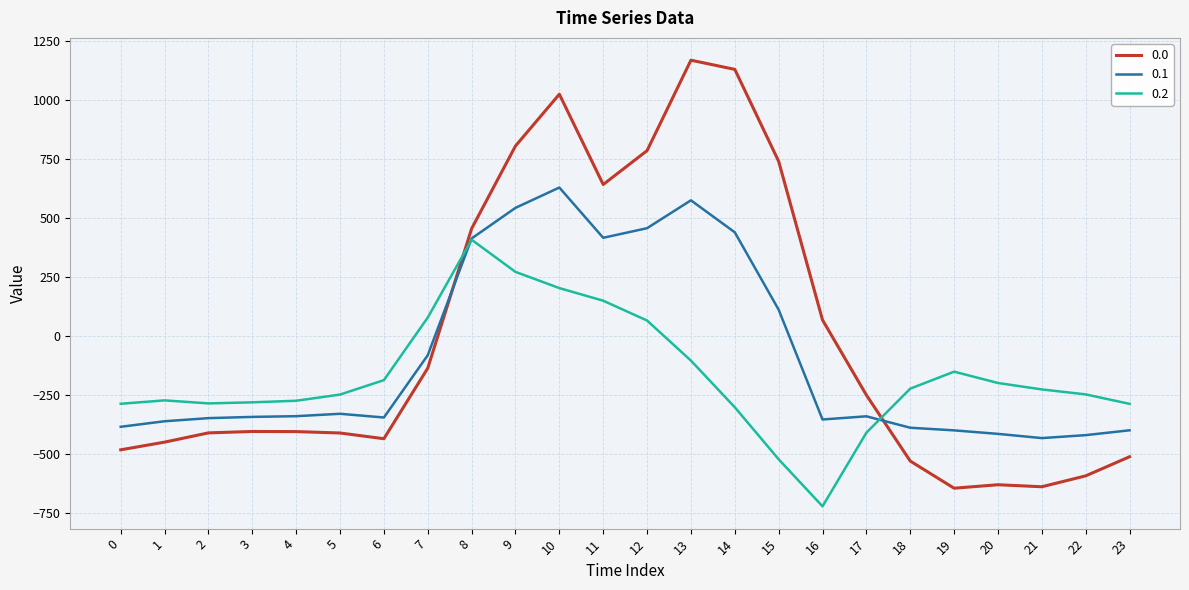

How many lines are shown in the chart?

3